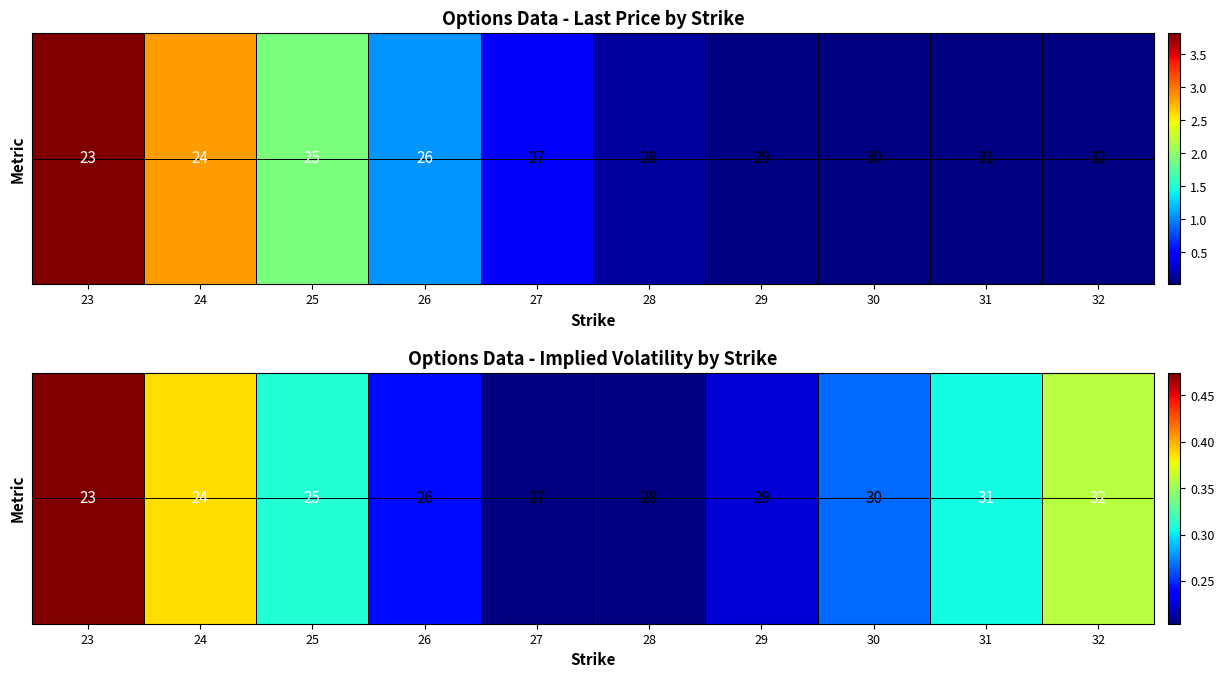

Where is the data nearest to the value 0?

27